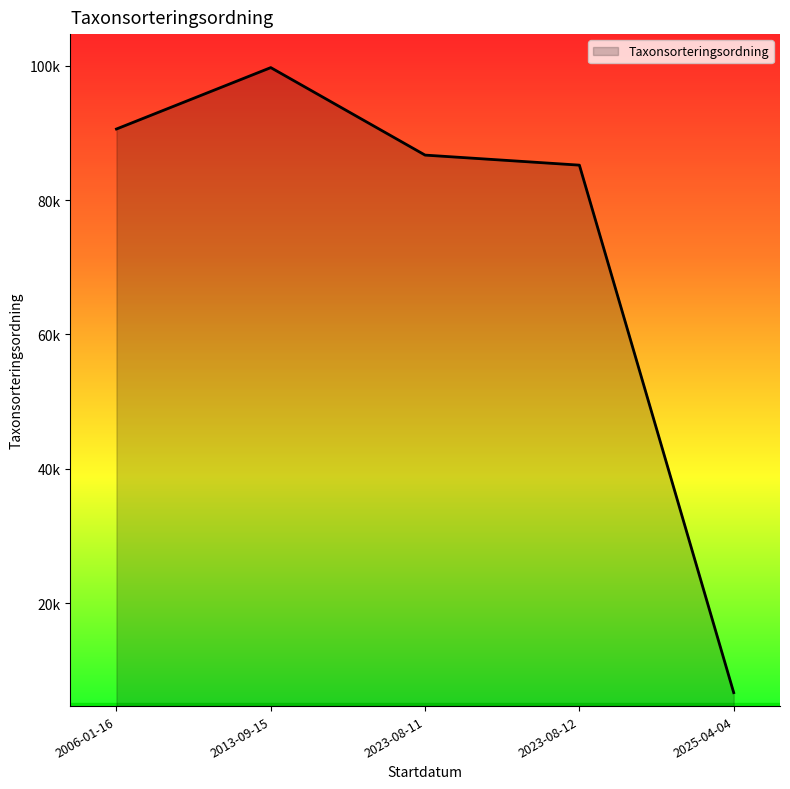

What is the smallest value displayed?

6672